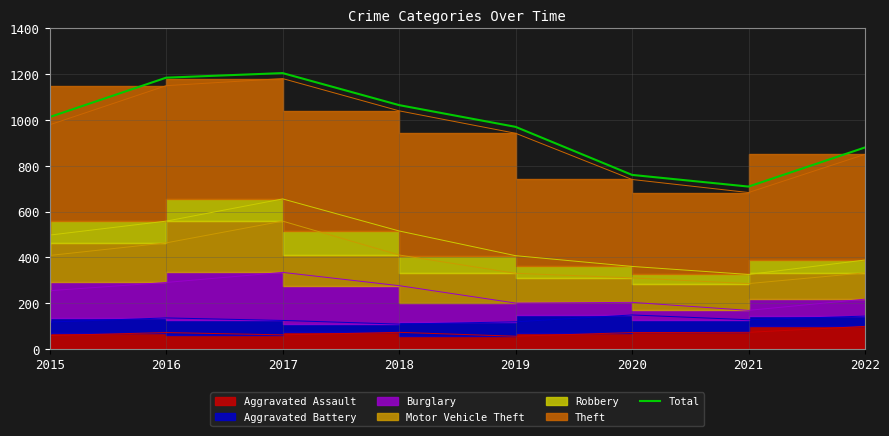

List the labels in order of value, smallest first.

2021, 2020, 2022, 2019, 2015, 2018, 2016, 2017